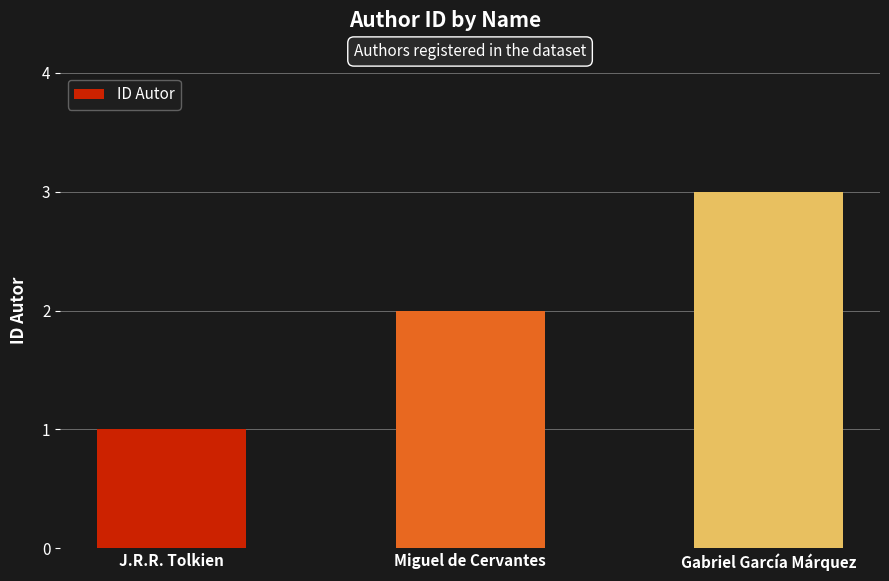

What is the greatest value displayed?

3